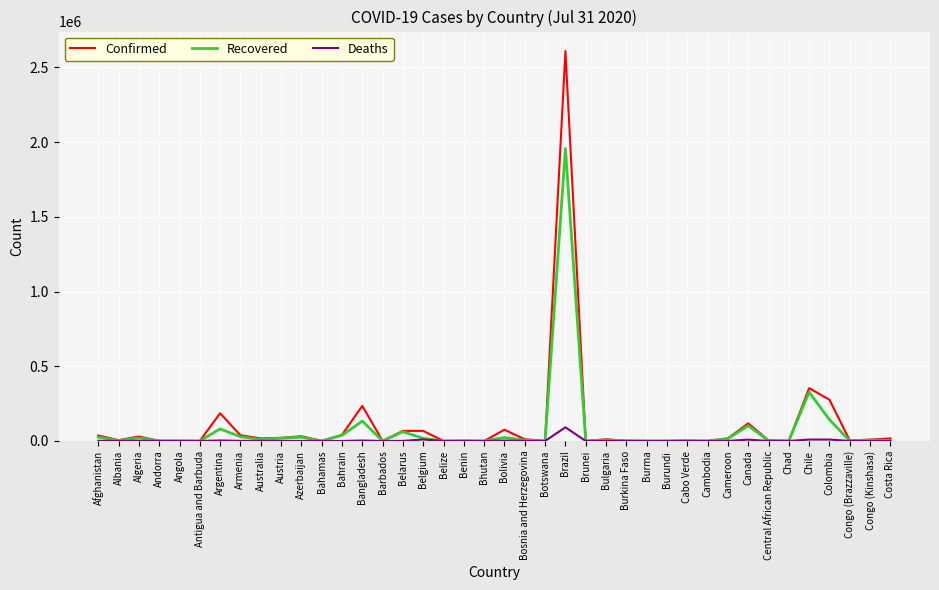

Where does the Recovered series first go above 5586?

Afghanistan